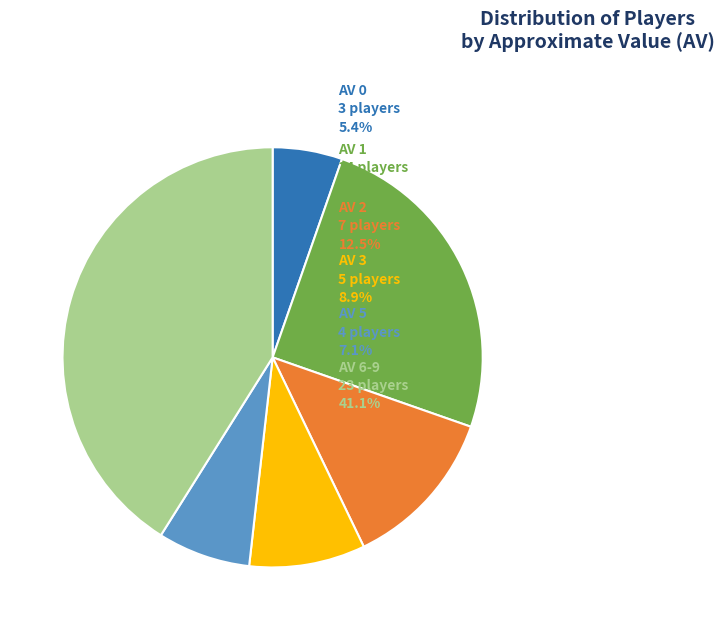

Is there a majority slice in this chart?

No